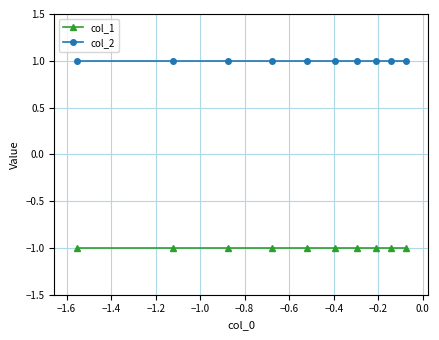

What is the highest value of the col_2 series?

1